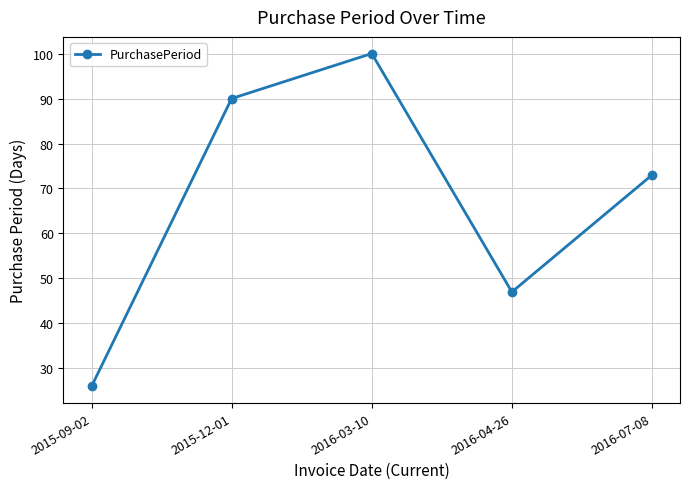

What is the ratio of the value at 2016-03-10 to the value at 2015-12-01?

1.1